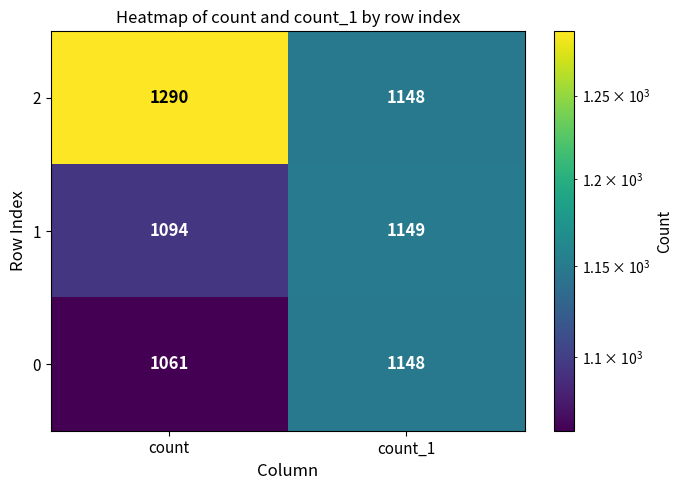

At which label does 1 reach its minimum?

count